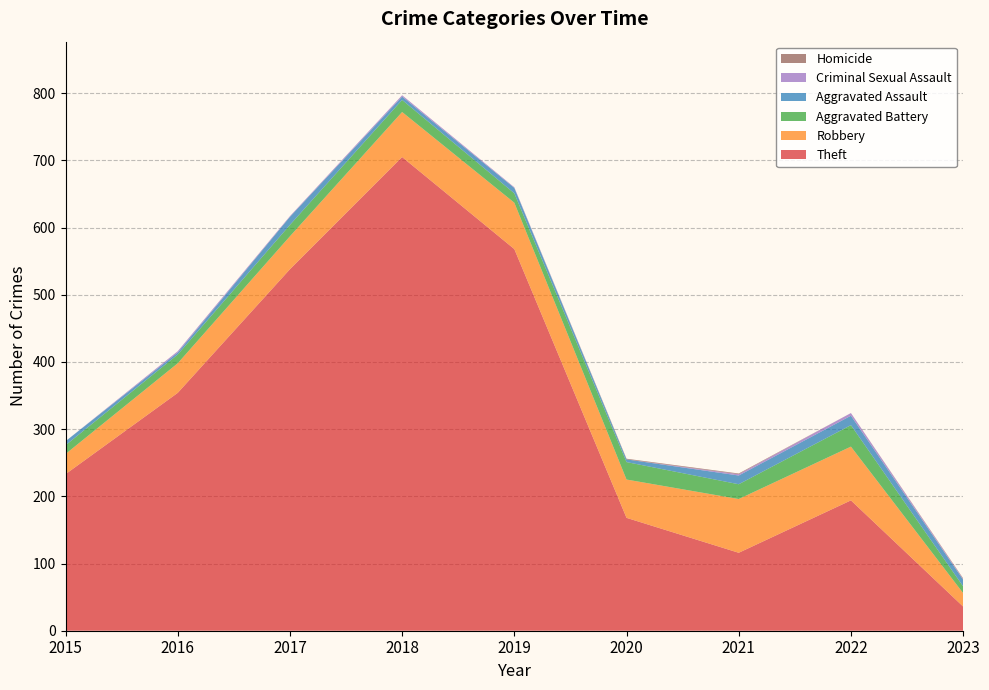

Reading right to left, list all the values displayed in this chart.

Theft: 2023=36	2022=194	2021=116	2020=168	2019=568	2018=705	2017=538	2016=354	2015=233
Robbery: 2023=20	2022=80	2021=80	2020=57	2019=69	2018=67	2017=49	2016=44	2015=30
Aggravated Battery: 2023=10	2022=32	2021=22	2020=26	2019=14	2018=18	2017=17	2016=13	2015=13
Aggravated Assault: 2023=10	2022=14	2021=13	2020=4	2019=8	2018=5	2017=12	2016=3	2015=6
Criminal Sexual Assault: 2023=1	2022=4	2021=2	2020=0	2019=1	2018=2	2017=1	2016=2	2015=0
Homicide: 2023=1	2022=0	2021=1	2020=1	2019=0	2018=0	2017=0	2016=0	2015=0